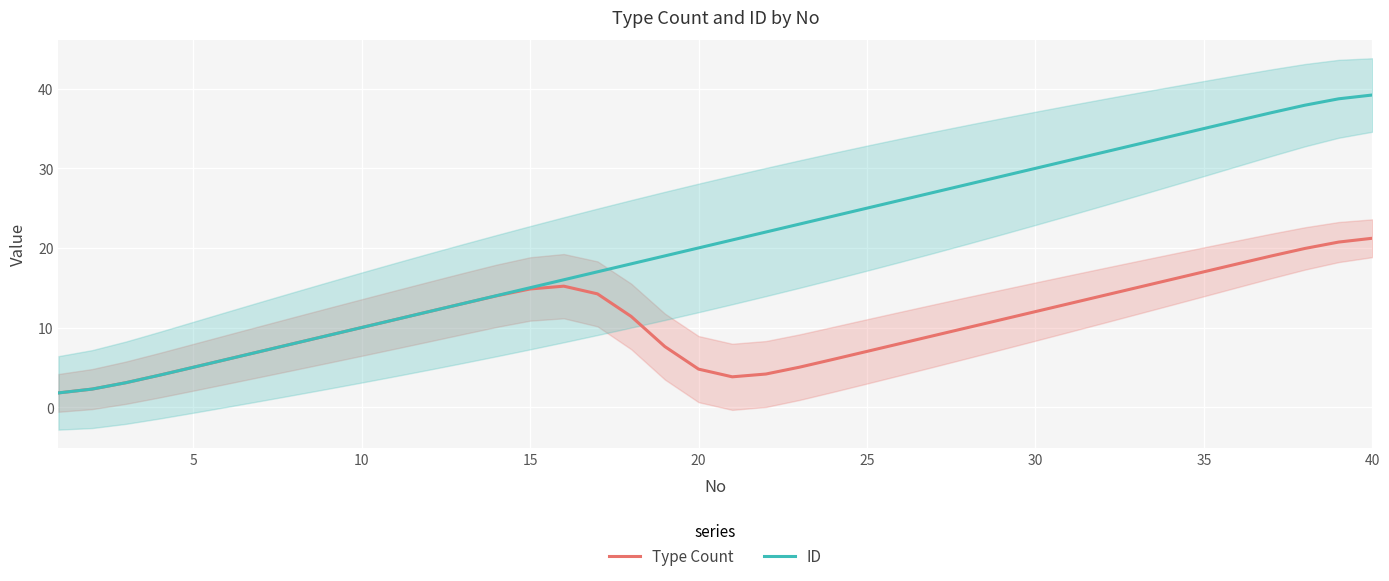

At which category is the sum across all series the highest?

39